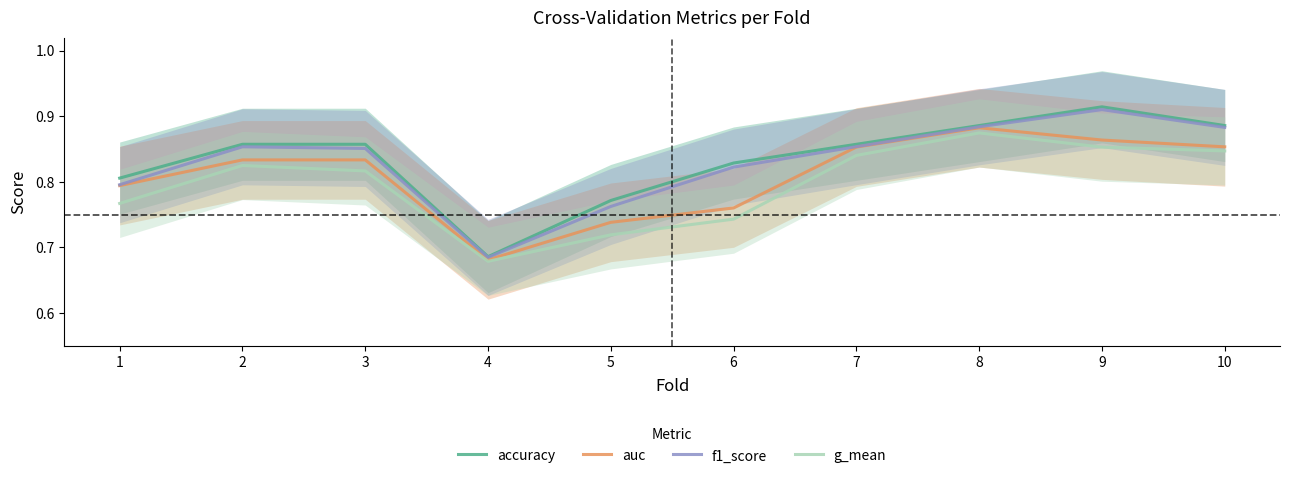

At which label is accuracy closest to 0?

4